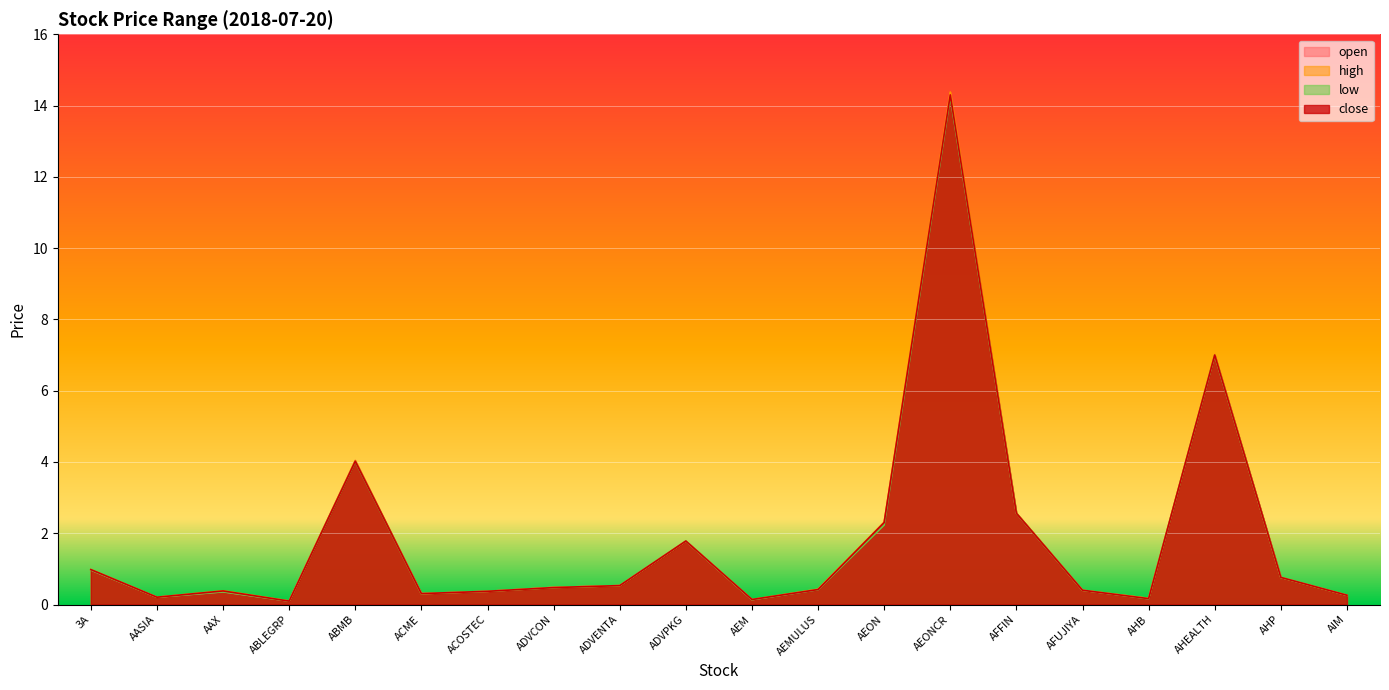

True or false: low and open cross at least once.

False